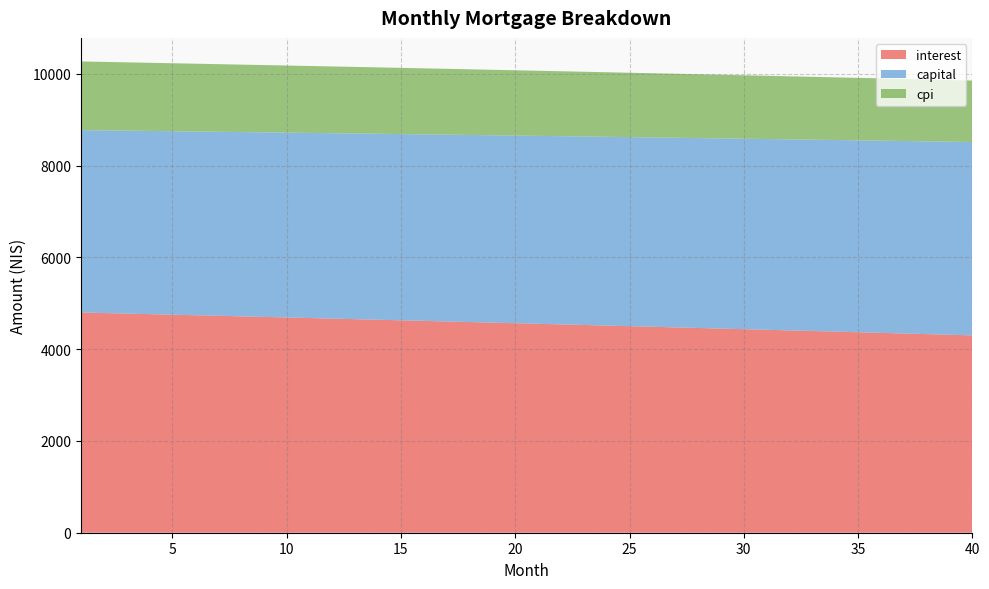

Reading left to right, transcribe all the data shown in this chart.

interest: 4798.9	4787.0	4775.1	4763.1	4751.1	4739.0	4726.9	4714.8	4702.6	4690.3	4678.0	4665.7	4653.3	4640.8	4628.4	4615.8	4603.2	4590.6	4577.9	4565.2	4552.4	4539.6	4526.7	4513.8	4500.9	4487.8	4474.8	4461.6	4448.5	4435.3	4422.0	4408.7	4395.3	4381.9	4368.4	4354.9	4341.4	4327.7	4314.1	4300.4
capital: 3974.2	3980.2	3986.1	3992.1	3998.1	4004.1	4010.1	4016.1	4022.1	4028.2	4034.2	4040.3	4046.3	4052.4	4058.5	4064.6	4070.7	4076.8	4082.9	4089.0	4095.1	4101.3	4107.4	4113.6	4119.8	4126.0	4132.1	4138.3	4144.5	4150.8	4157.0	4163.2	4169.5	4175.7	4182.0	4188.3	4194.5	4200.8	4207.1	4213.4
cpi: 1496.3	1492.6	1488.8	1485.1	1481.3	1477.5	1473.7	1469.9	1466.1	1462.2	1458.4	1454.5	1450.6	1446.7	1442.8	1438.9	1434.9	1430.9	1427.0	1423.0	1419.0	1414.9	1410.9	1406.9	1402.8	1398.7	1394.6	1390.5	1386.4	1382.2	1378.0	1373.9	1369.7	1365.5	1361.2	1357.0	1352.7	1348.5	1344.2	1339.9